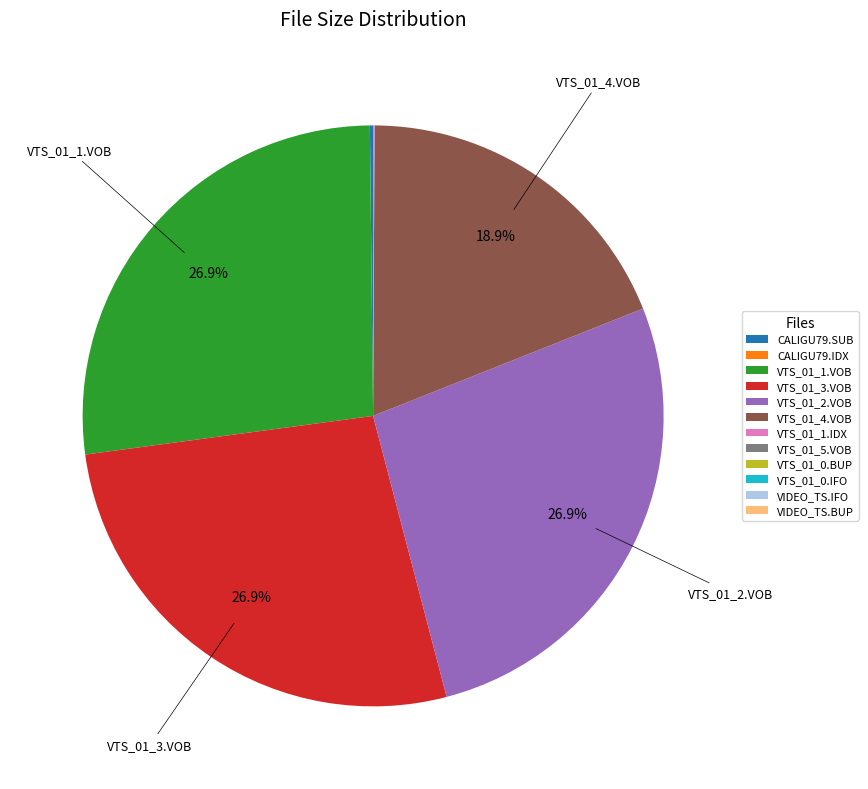

Is there a majority slice in this chart?

No